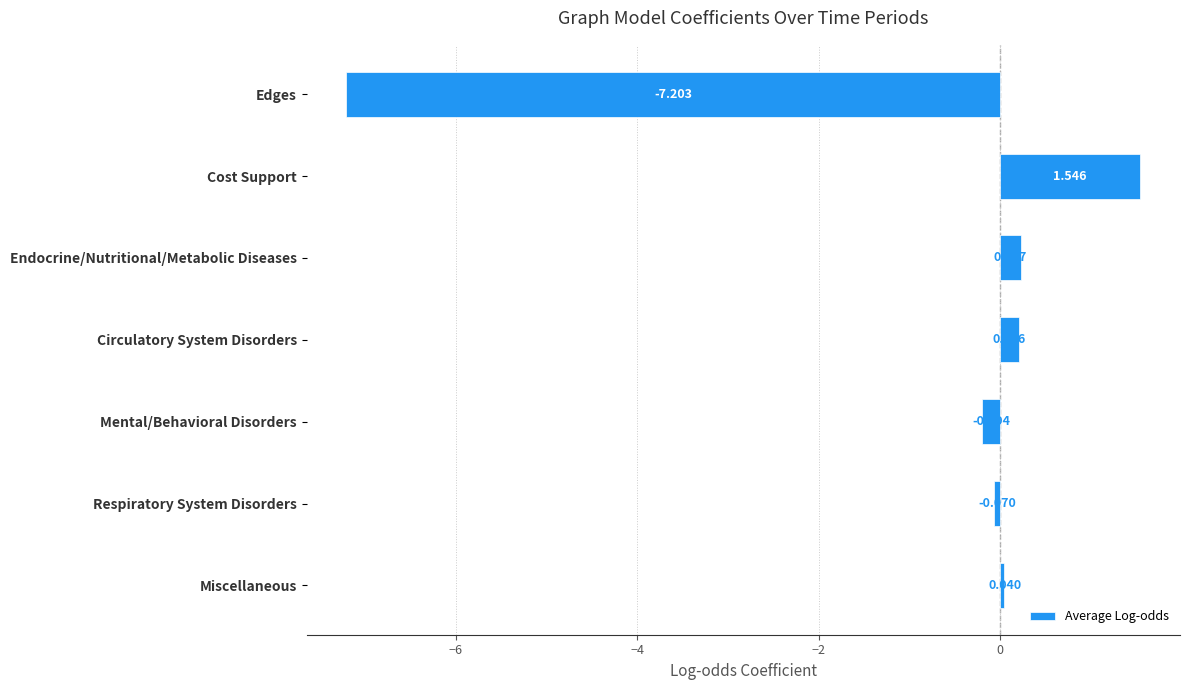

List the labels in order of value, smallest first.

Edges, Mental/Behavioral Disorders, Respiratory System Disorders, Miscellaneous, Circulatory System Disorders, Endocrine/Nutritional/Metabolic Diseases, Cost Support